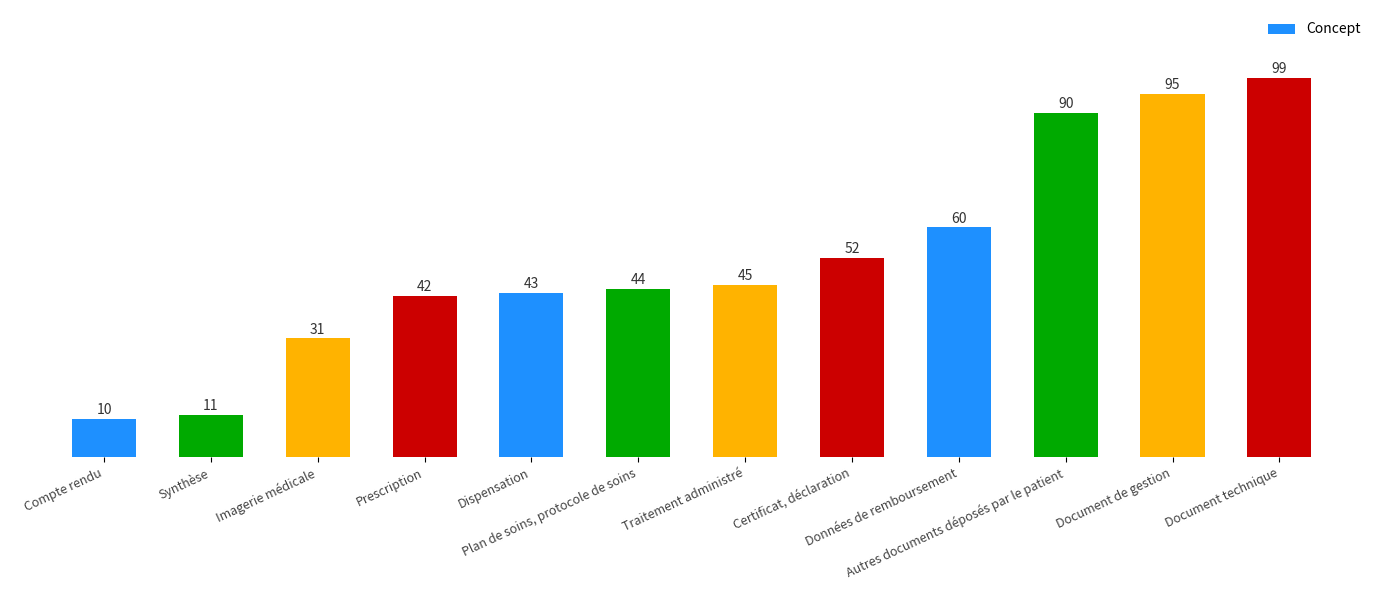

Rank the categories by value from lowest to highest.

Compte rendu, Synthèse, Imagerie médicale, Prescription, Dispensation, Plan de soins, protocole de soins, Traitement administré, Certificat, déclaration, Données de remboursement, Autres documents déposés par le patient, Document de gestion, Document technique